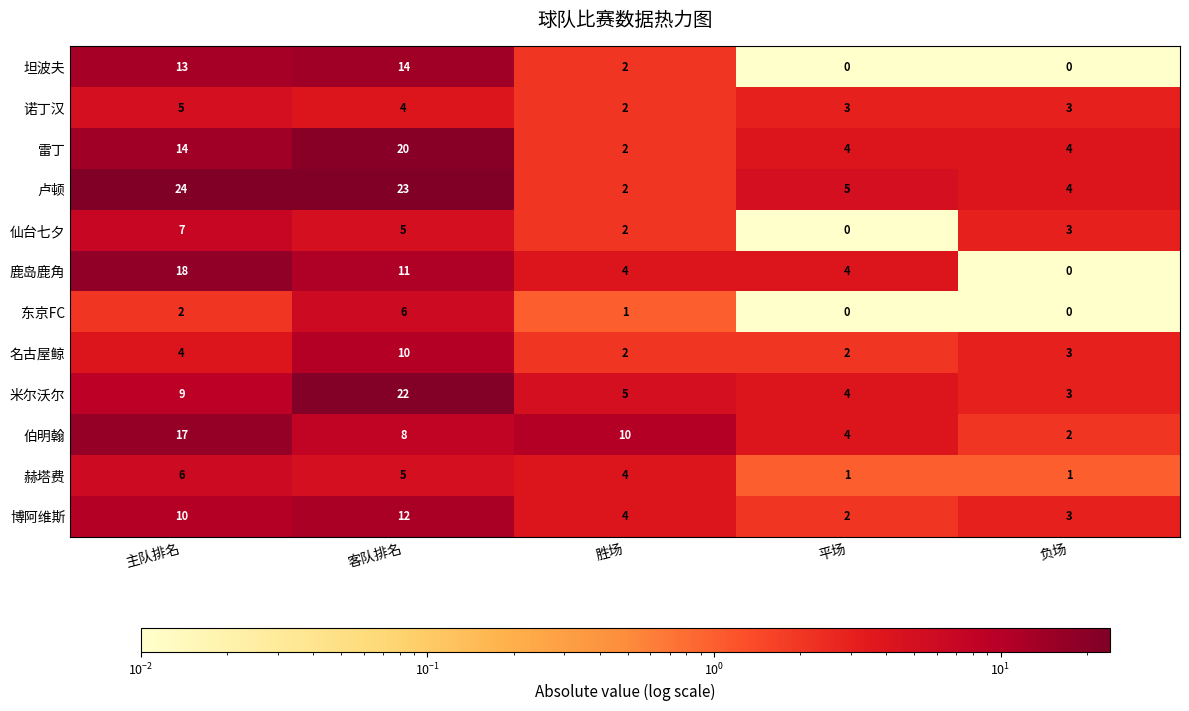

What is the maximum value for 米尔沃尔?

22